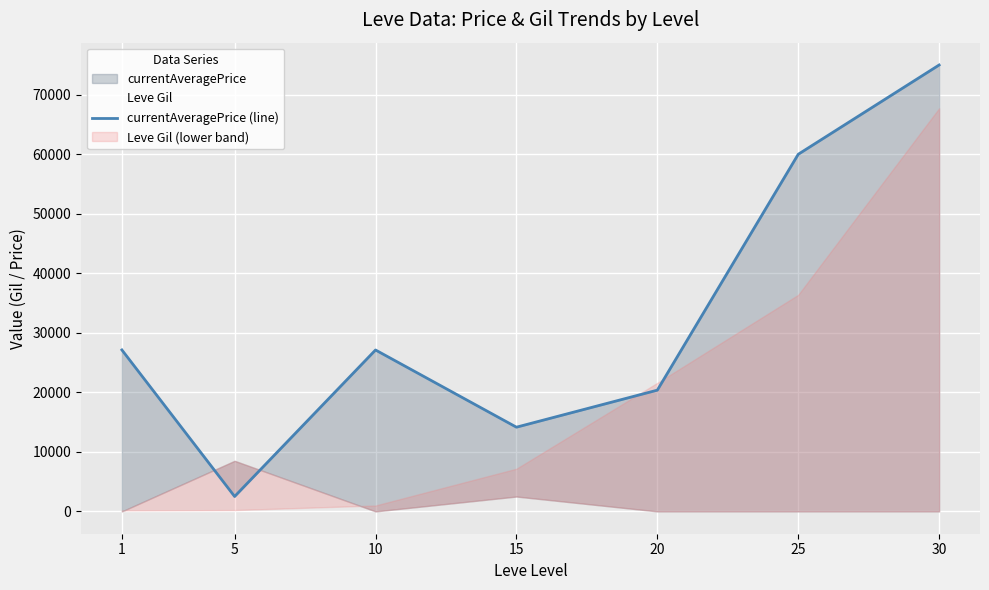

What is the difference between the currentAveragePrice (line) values at 15 and 10?

12970